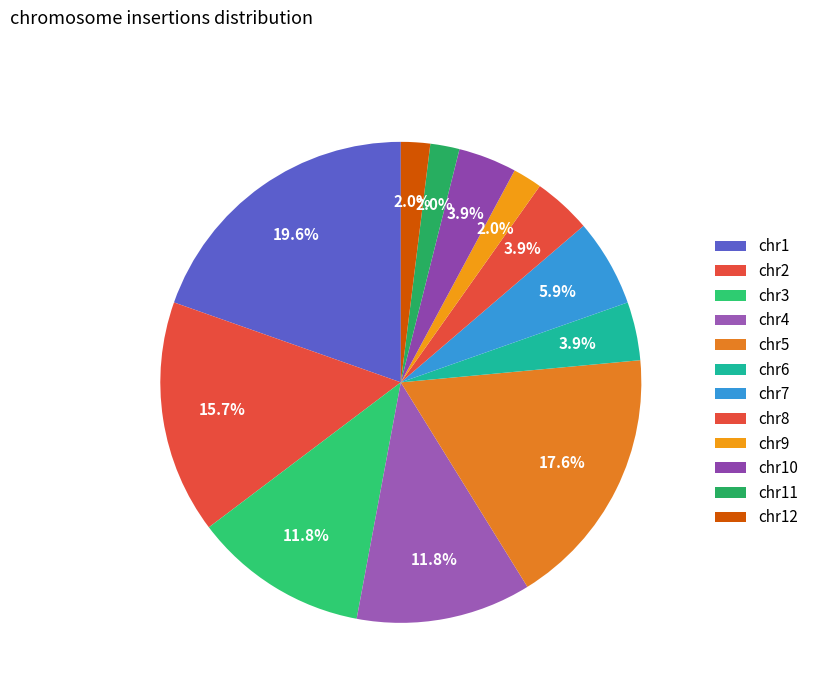

How many slices are in this pie chart?

12